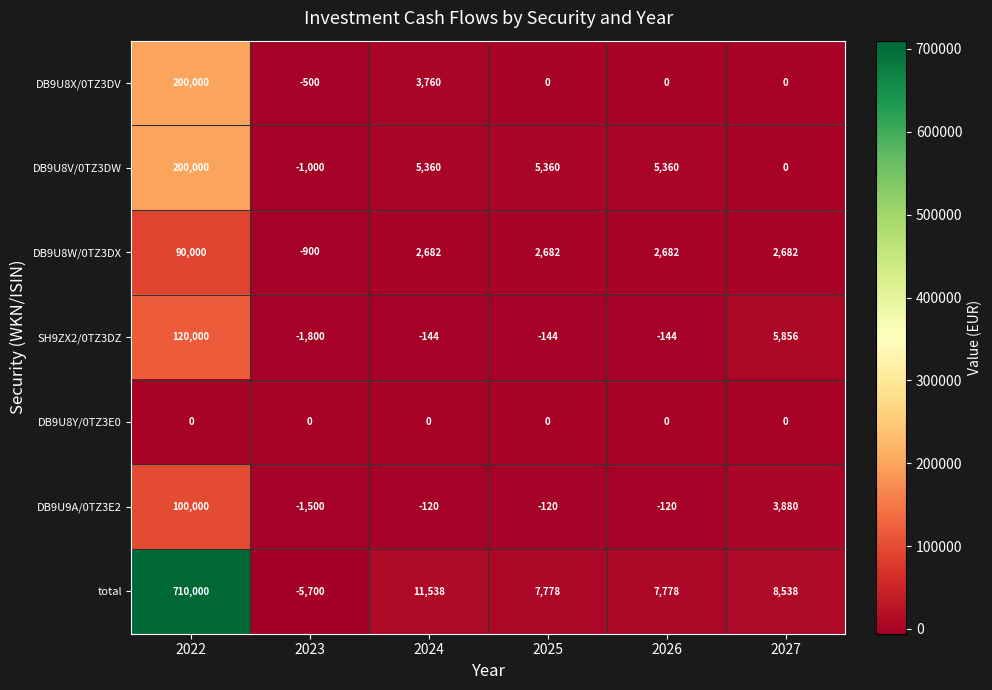

The value of DB9U9A/0TZ3E2 at 2026 is -120. True or false?

True